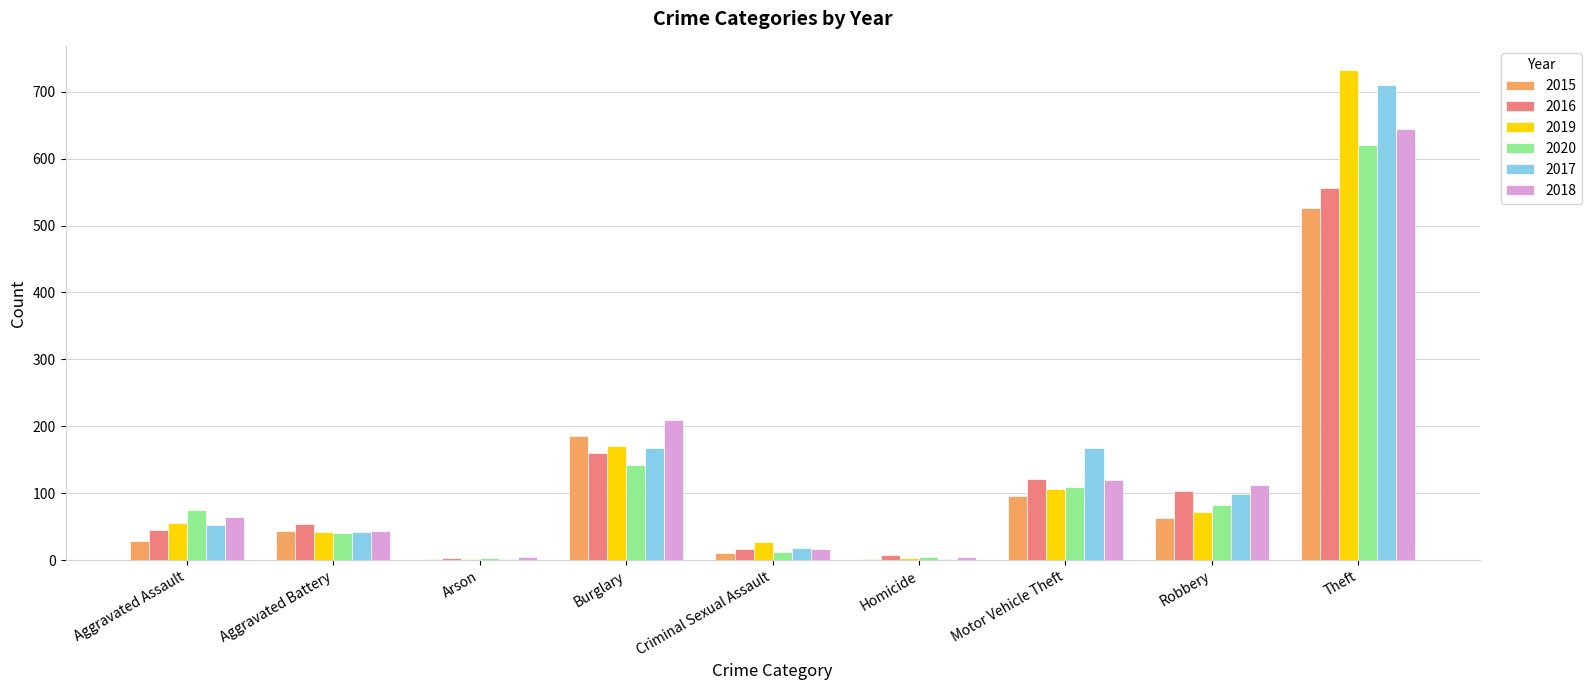

Is it true that 2015 equals 66 at Motor Vehicle Theft?

False